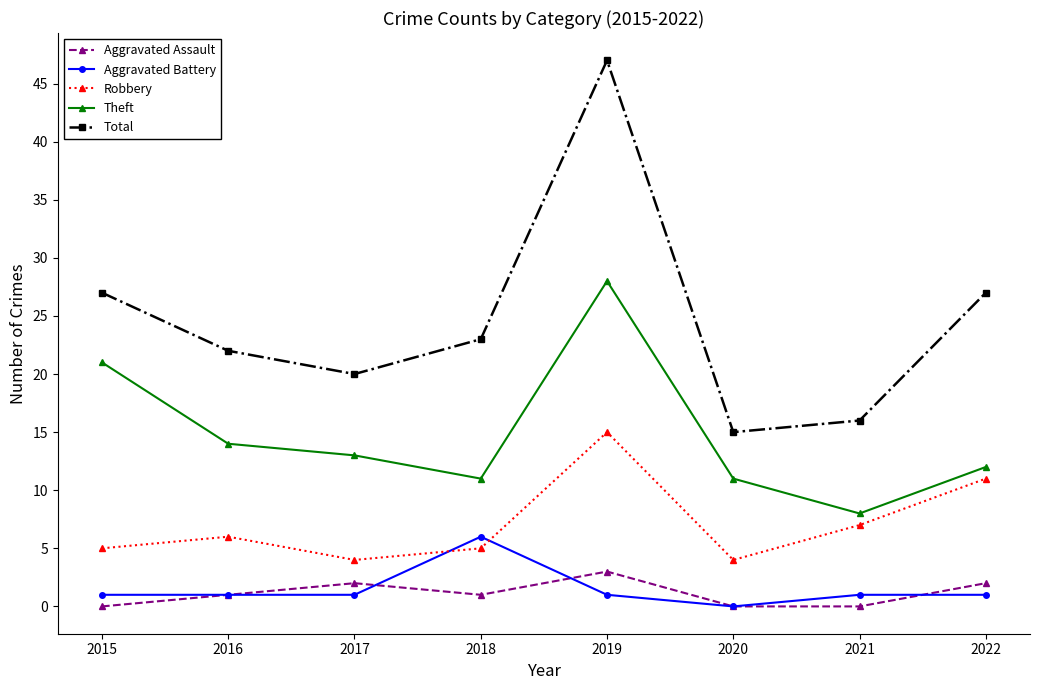

Rank the series by their maximum value, from highest to lowest.

Total, Theft, Robbery, Aggravated Battery, Aggravated Assault